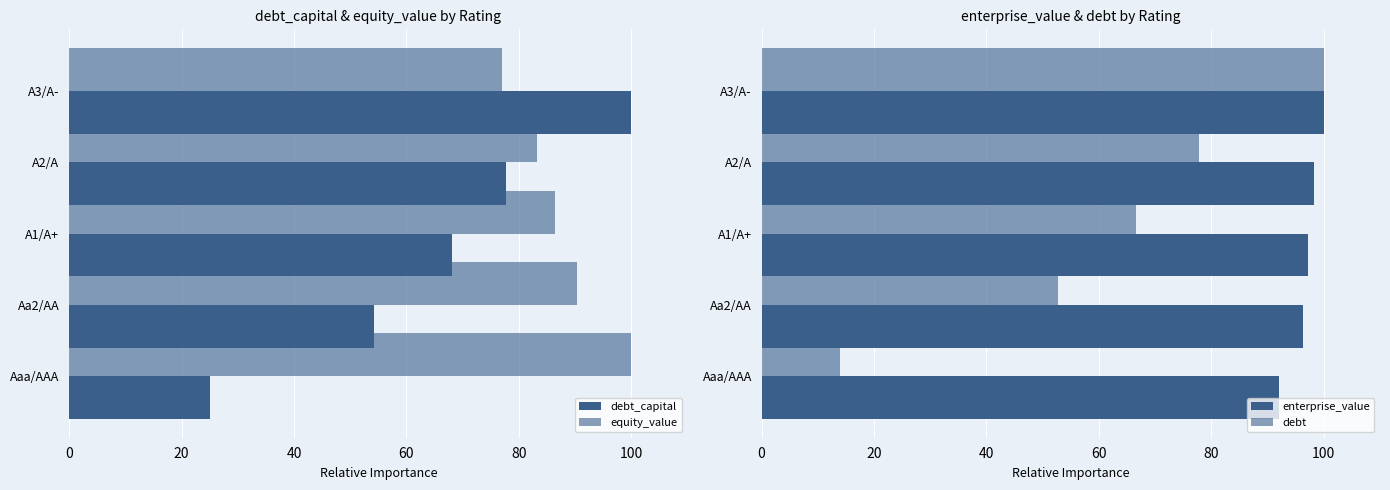

What is the spread (max minus min) of values at A2/A?

20.4